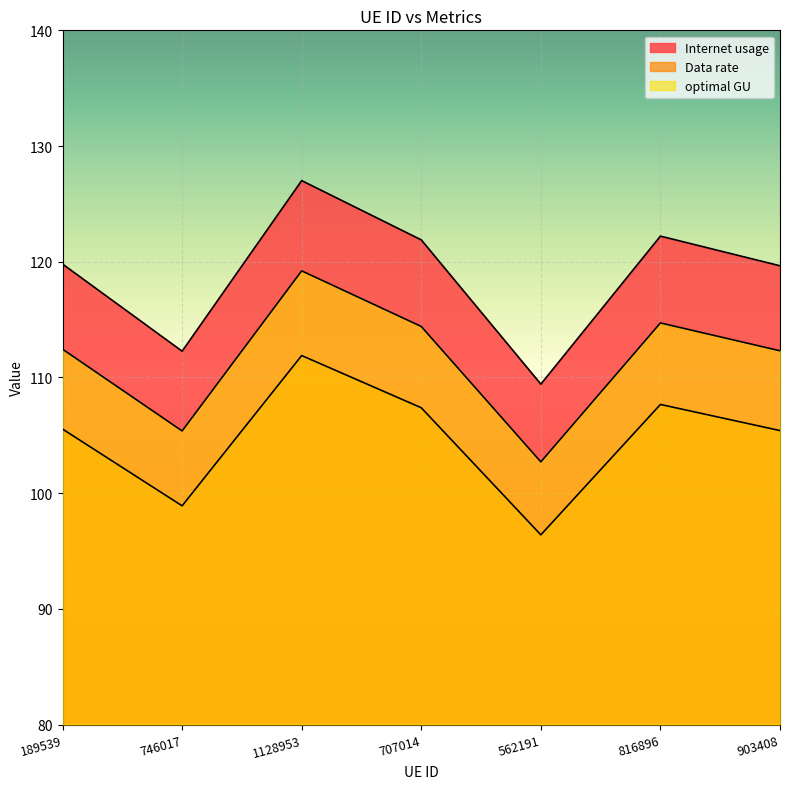

What is the greatest value displayed?

127.0